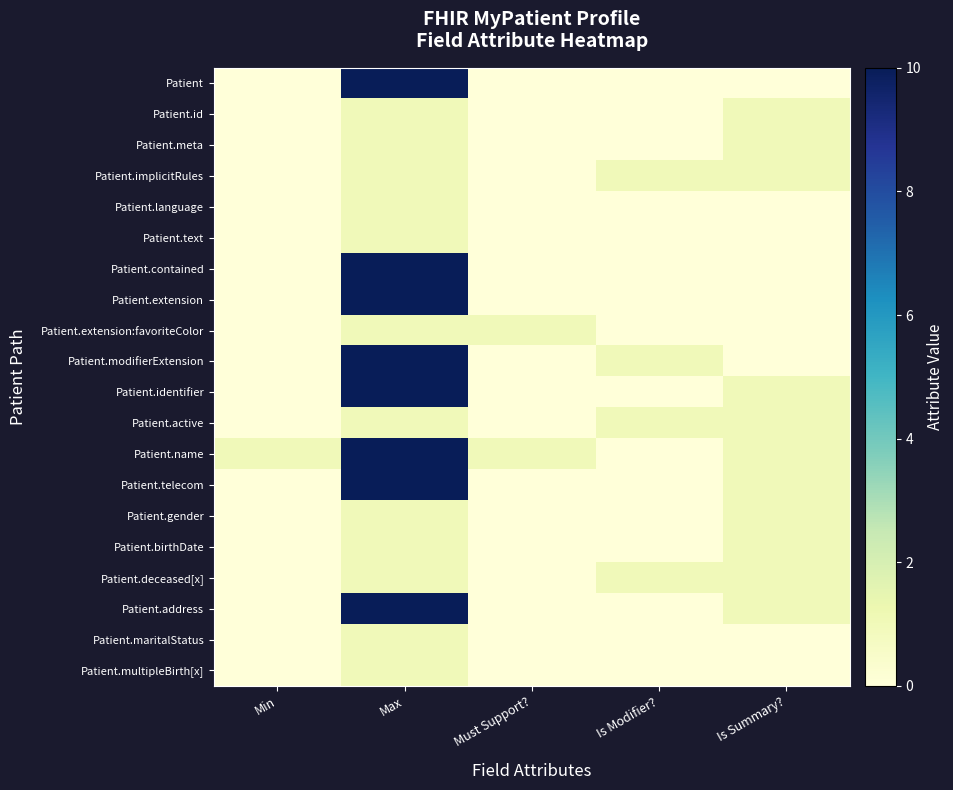

Reading left to right, extract all data points from this chart.

Patient: Min=0	Max=10	Must Support?=0	Is Modifier?=0	Is Summary?=0
Patient.id: Min=0	Max=1	Must Support?=0	Is Modifier?=0	Is Summary?=1
Patient.meta: Min=0	Max=1	Must Support?=0	Is Modifier?=0	Is Summary?=1
Patient.implicitRules: Min=0	Max=1	Must Support?=0	Is Modifier?=1	Is Summary?=1
Patient.language: Min=0	Max=1	Must Support?=0	Is Modifier?=0	Is Summary?=0
Patient.text: Min=0	Max=1	Must Support?=0	Is Modifier?=0	Is Summary?=0
Patient.contained: Min=0	Max=10	Must Support?=0	Is Modifier?=0	Is Summary?=0
Patient.extension: Min=0	Max=10	Must Support?=0	Is Modifier?=0	Is Summary?=0
Patient.extension:favoriteColor: Min=0	Max=1	Must Support?=1	Is Modifier?=0	Is Summary?=0
Patient.modifierExtension: Min=0	Max=10	Must Support?=0	Is Modifier?=1	Is Summary?=0
Patient.identifier: Min=0	Max=10	Must Support?=0	Is Modifier?=0	Is Summary?=1
Patient.active: Min=0	Max=1	Must Support?=0	Is Modifier?=1	Is Summary?=1
Patient.name: Min=1	Max=10	Must Support?=1	Is Modifier?=0	Is Summary?=1
Patient.telecom: Min=0	Max=10	Must Support?=0	Is Modifier?=0	Is Summary?=1
Patient.gender: Min=0	Max=1	Must Support?=0	Is Modifier?=0	Is Summary?=1
Patient.birthDate: Min=0	Max=1	Must Support?=0	Is Modifier?=0	Is Summary?=1
Patient.deceased[x]: Min=0	Max=1	Must Support?=0	Is Modifier?=1	Is Summary?=1
Patient.address: Min=0	Max=10	Must Support?=0	Is Modifier?=0	Is Summary?=1
Patient.maritalStatus: Min=0	Max=1	Must Support?=0	Is Modifier?=0	Is Summary?=0
Patient.multipleBirth[x]: Min=0	Max=1	Must Support?=0	Is Modifier?=0	Is Summary?=0